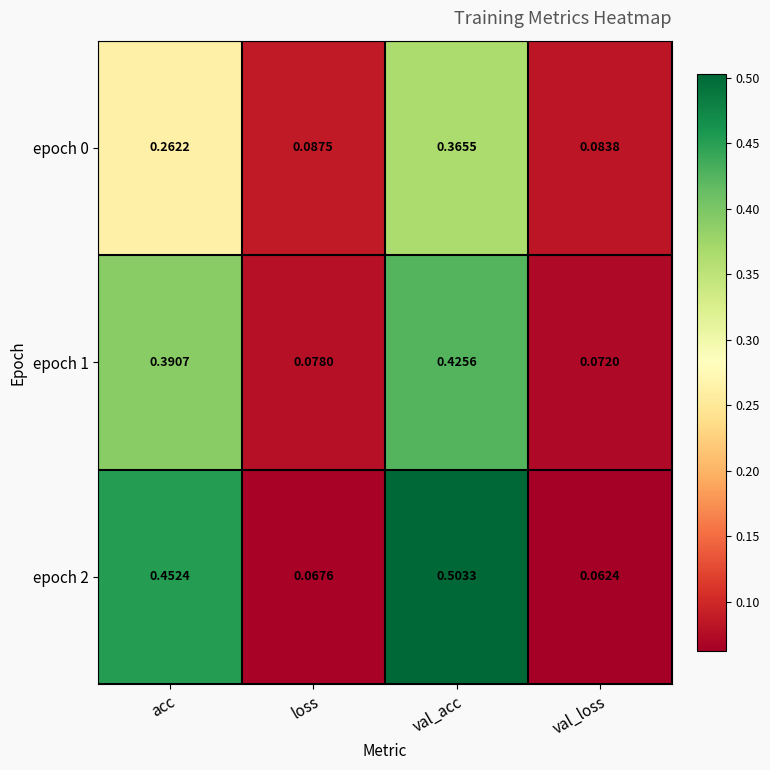

At which label is epoch 1 closest to 0?

val_loss